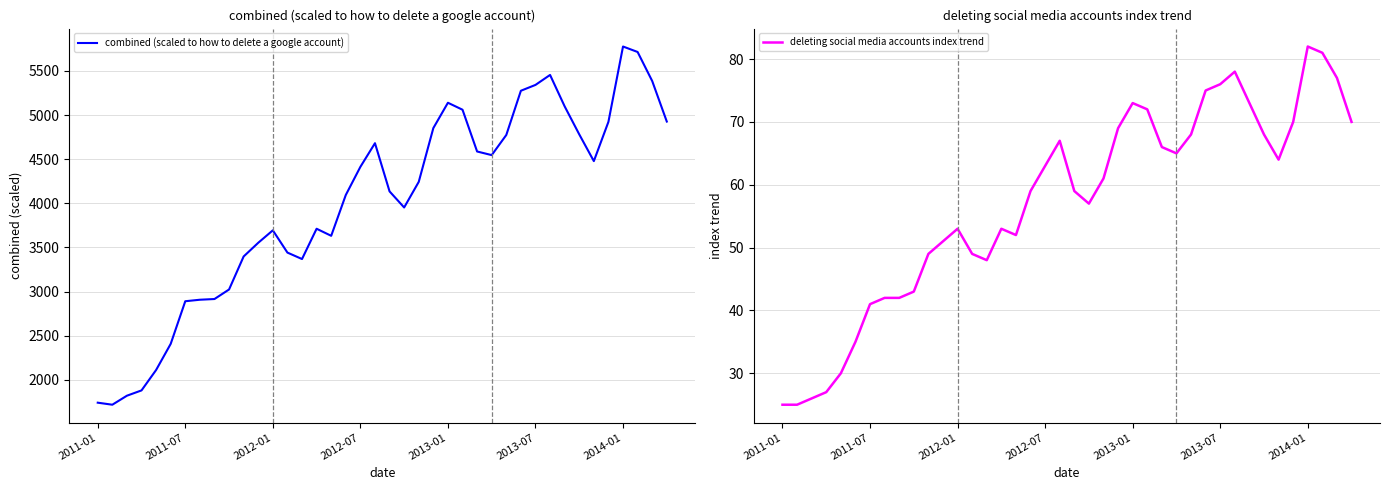

The value of deleting social media accounts index trend at 38 is 50. True or false?

False